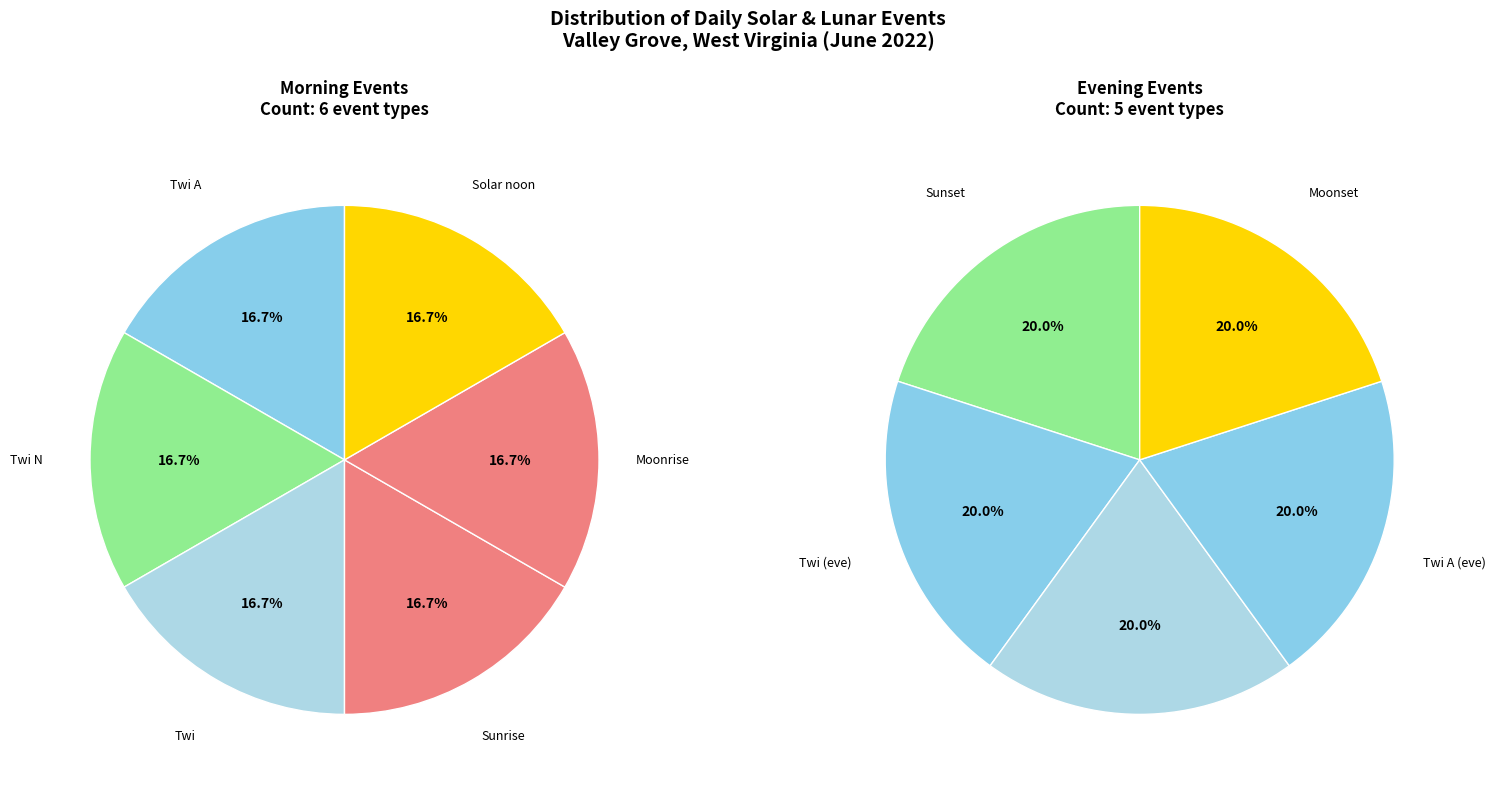

What is the total percentage of Solar noon and Twi A?

33.3%